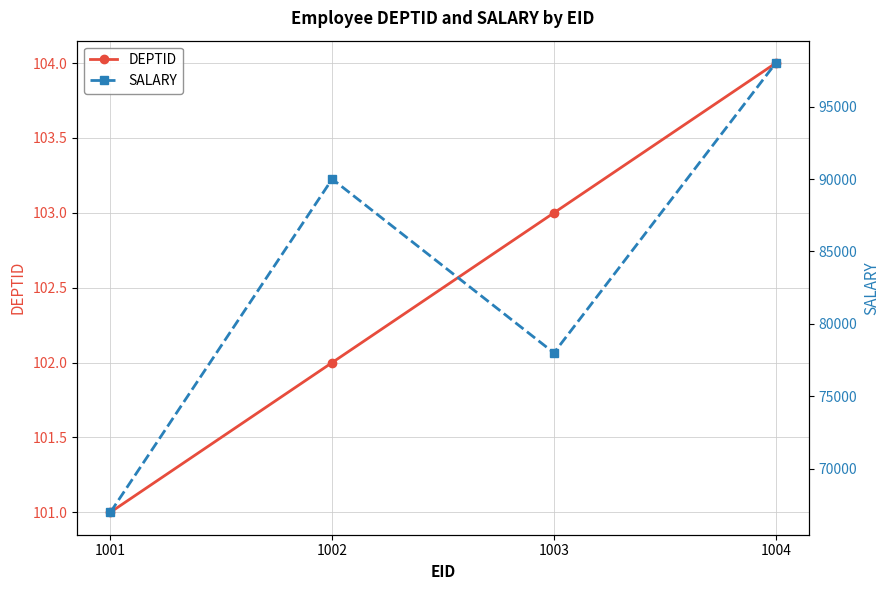

What is the average value of the DEPTID series?

102